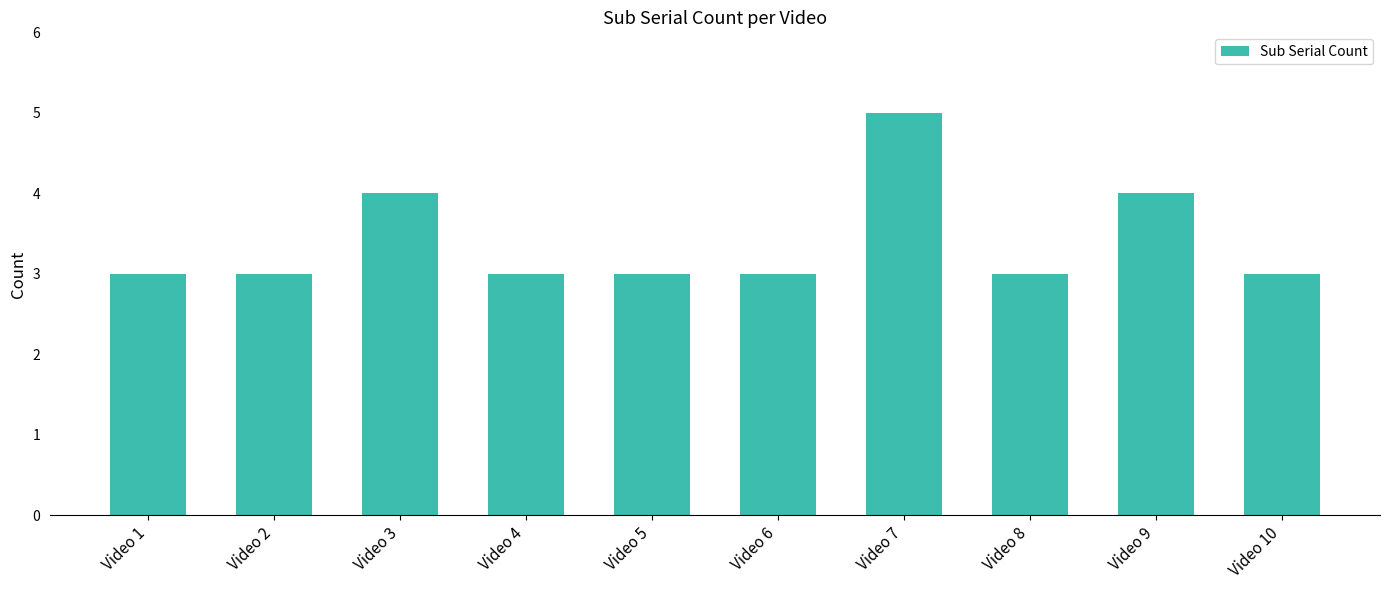

What is the minimum value shown in the chart?

3